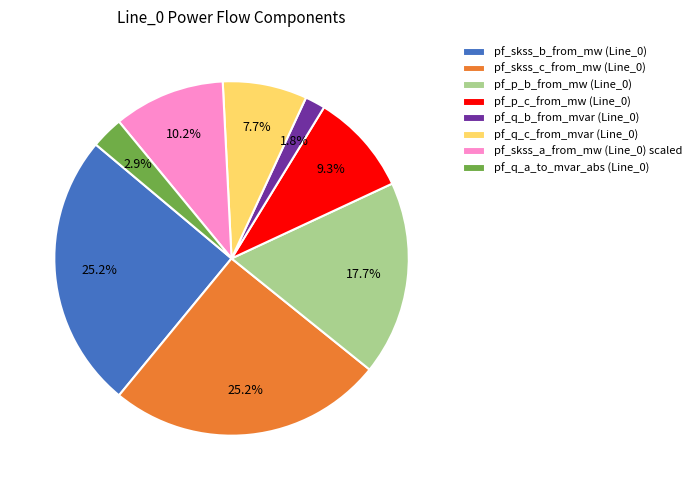

To the nearest percent, what is the average slice percentage?

12%